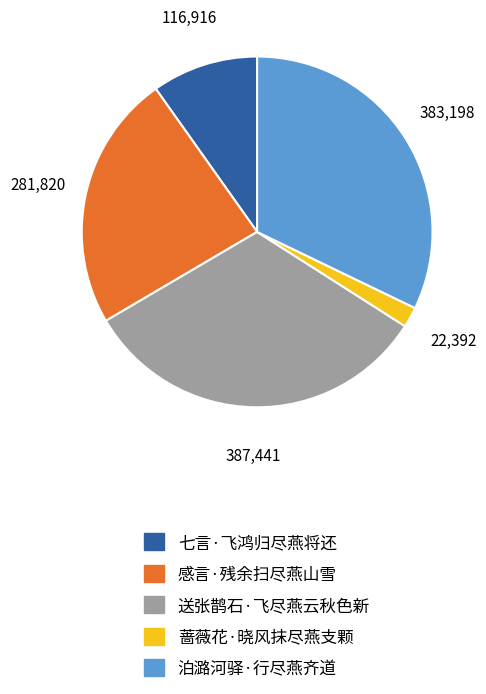

Is the sum of 七言·飞鸿归尽燕将还 and 感言·残余扫尽燕山雪 greater than half?

No